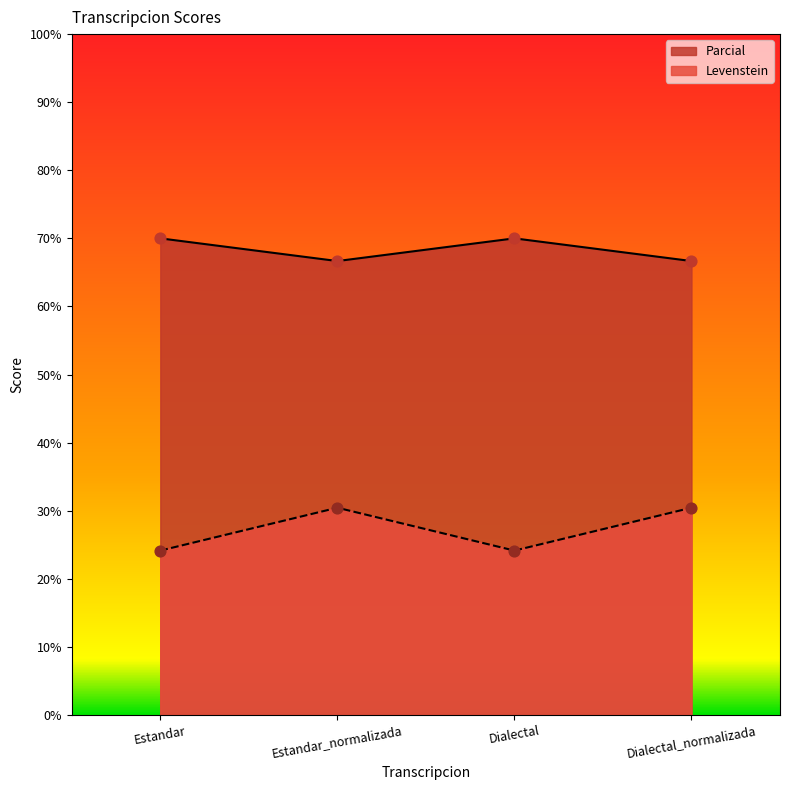

At how many categories does at least one series exceed 34?

4